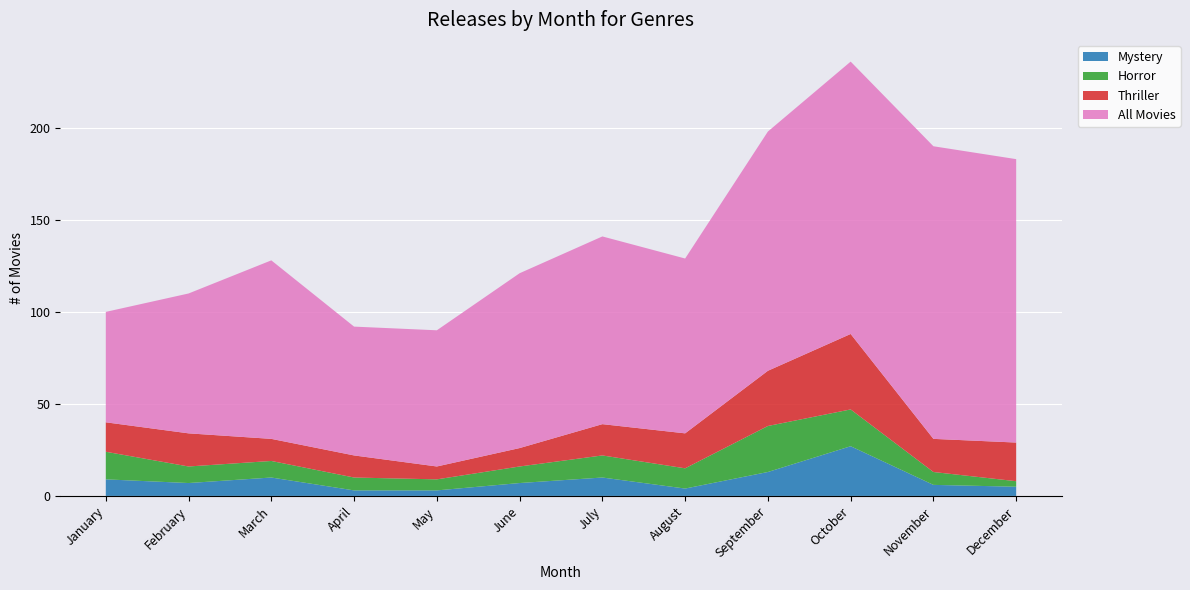

Reading left to right, list all the values displayed in this chart.

Mystery: 9	7	10	3	3	7	10	4	13	27	6	5
Horror: 15	9	9	7	6	9	12	11	25	20	7	3
Thriller: 16	18	12	12	7	10	17	19	30	41	18	21
All Movies: 60	76	97	70	74	95	102	95	130	148	159	154